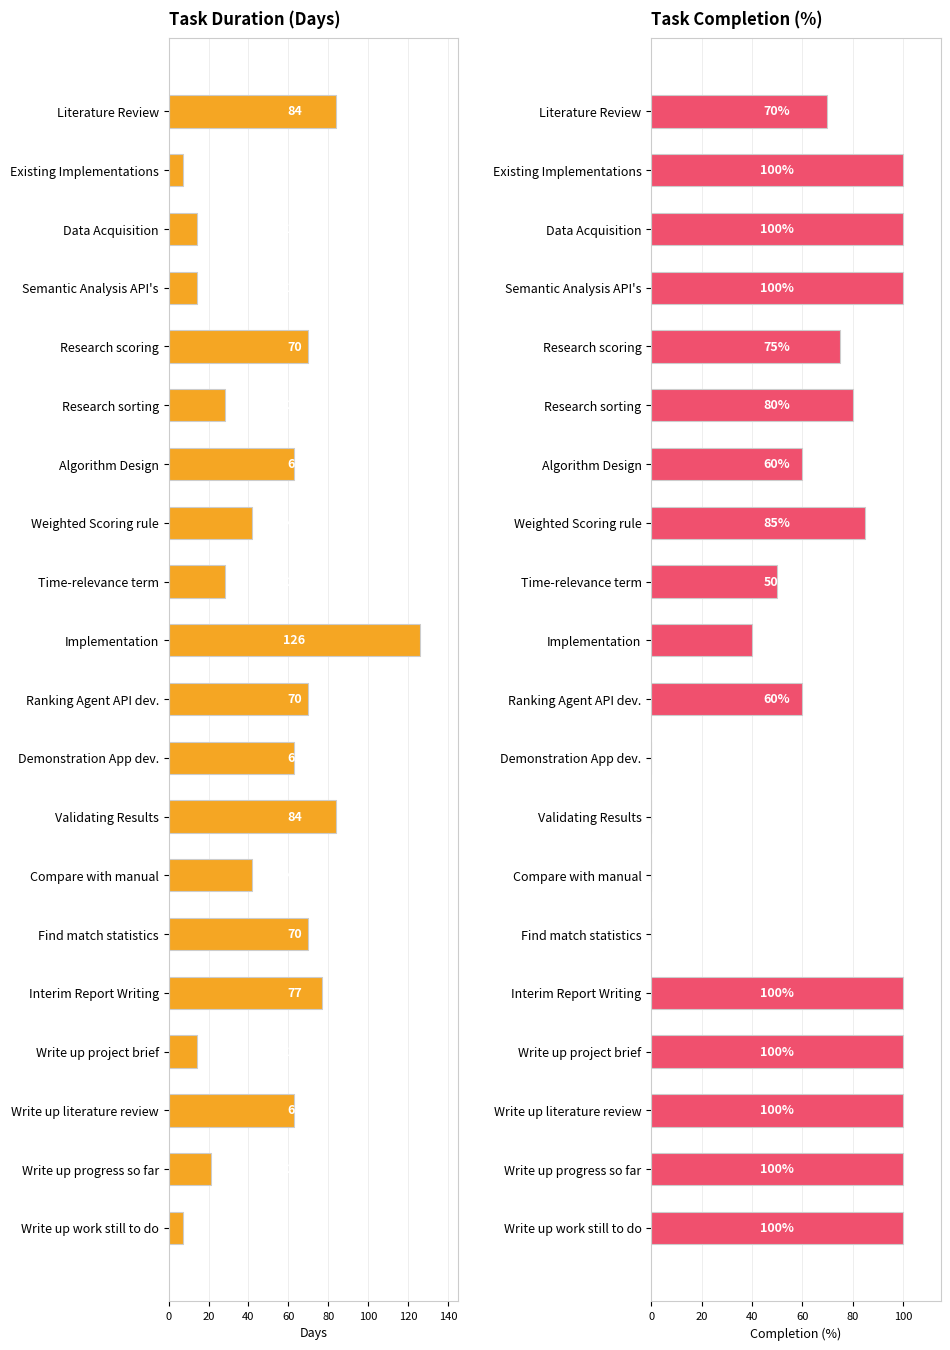

True or false: Duration (Days) has a value of 63 at Write up literature review.

True